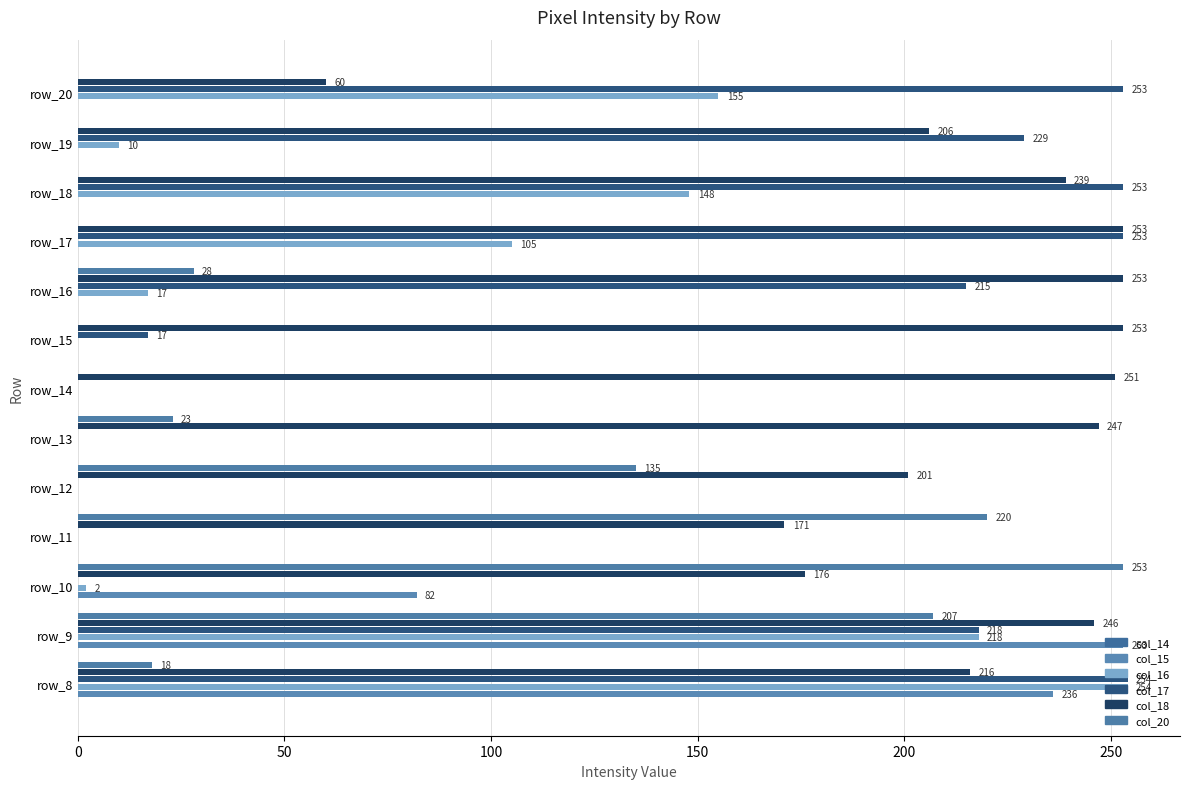

Which series has the largest total across all categories?

col_18